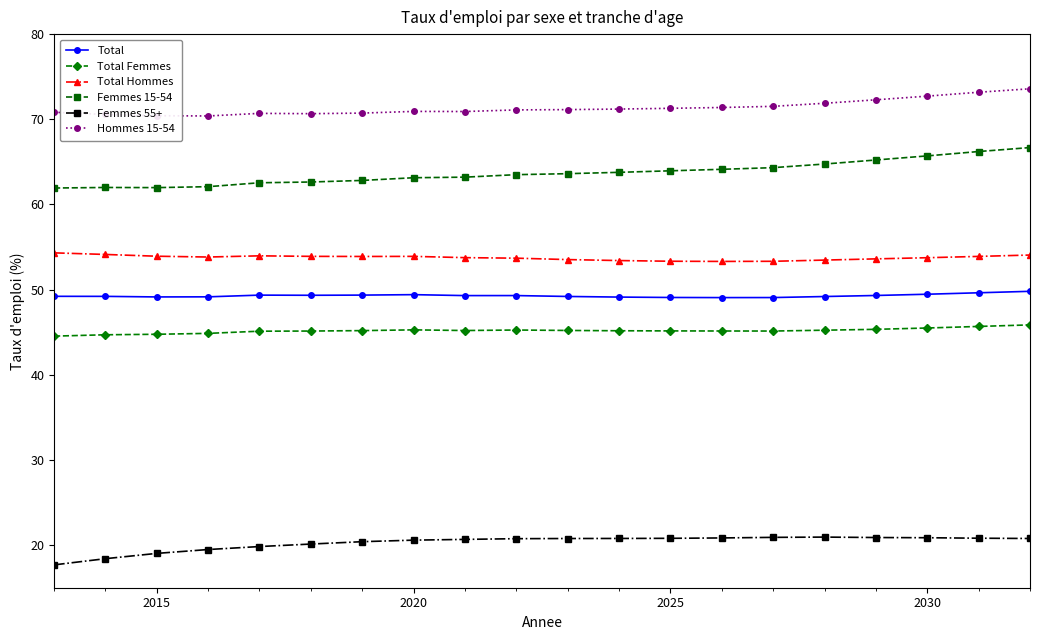

What are all the series names shown in the legend?

Total, Total Femmes, Total Hommes, Femmes 15-54, Femmes 55+, Hommes 15-54